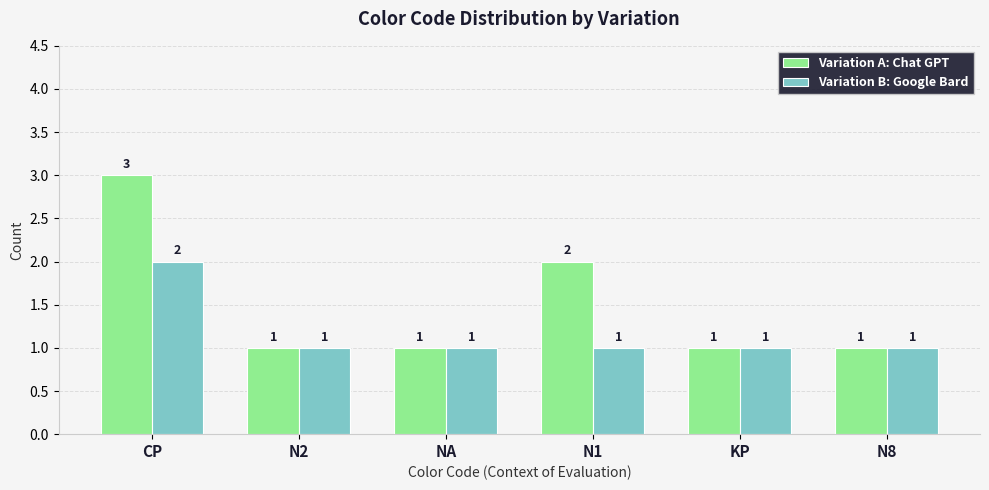

What is the label of the 2nd bar from the left?

N2